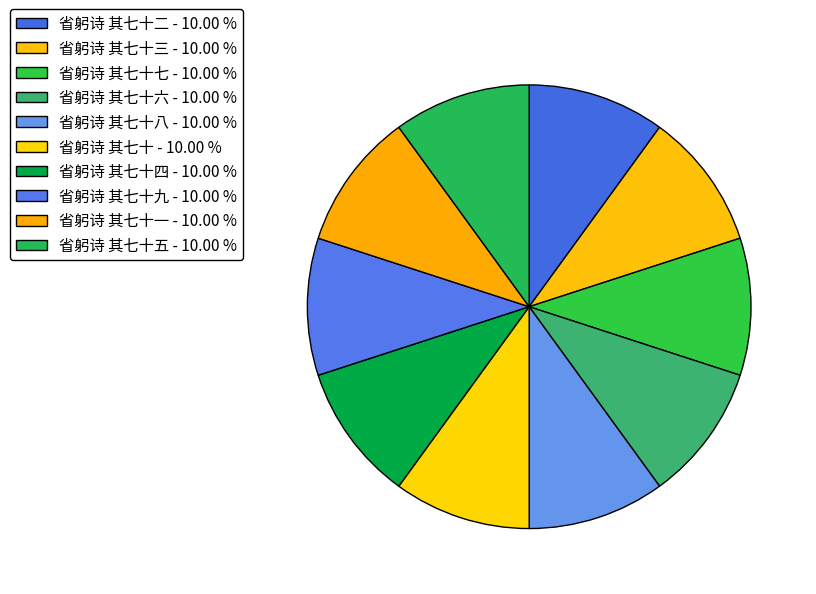

Which slice is the smallest?

省躬诗 其七十